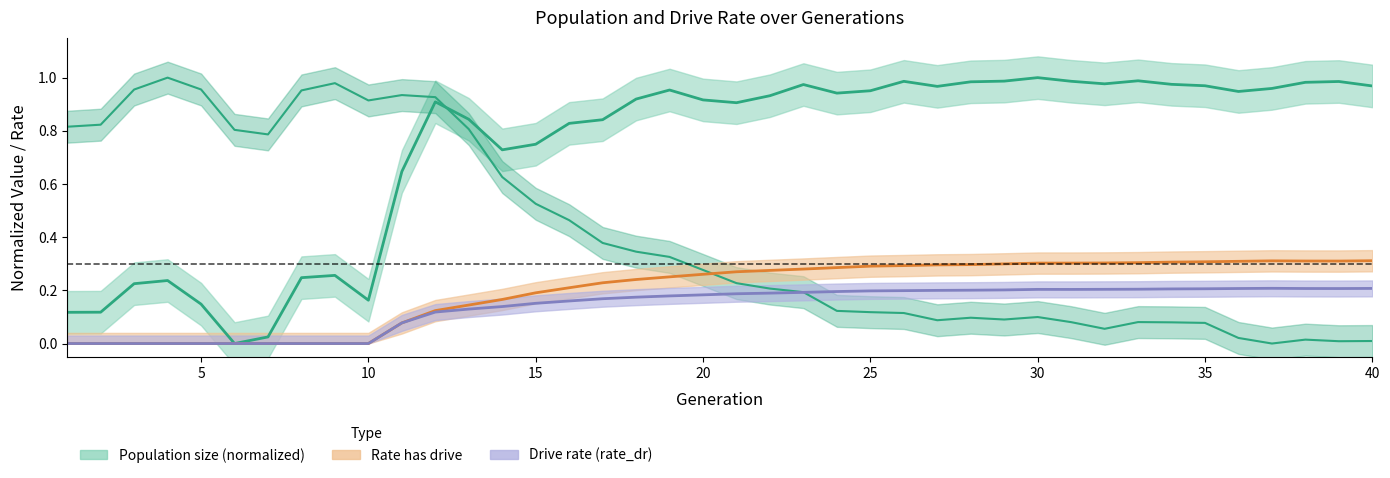

Rank the series at 28 from highest to lowest value.

size, rate_has_drive, rate_dr, female_size